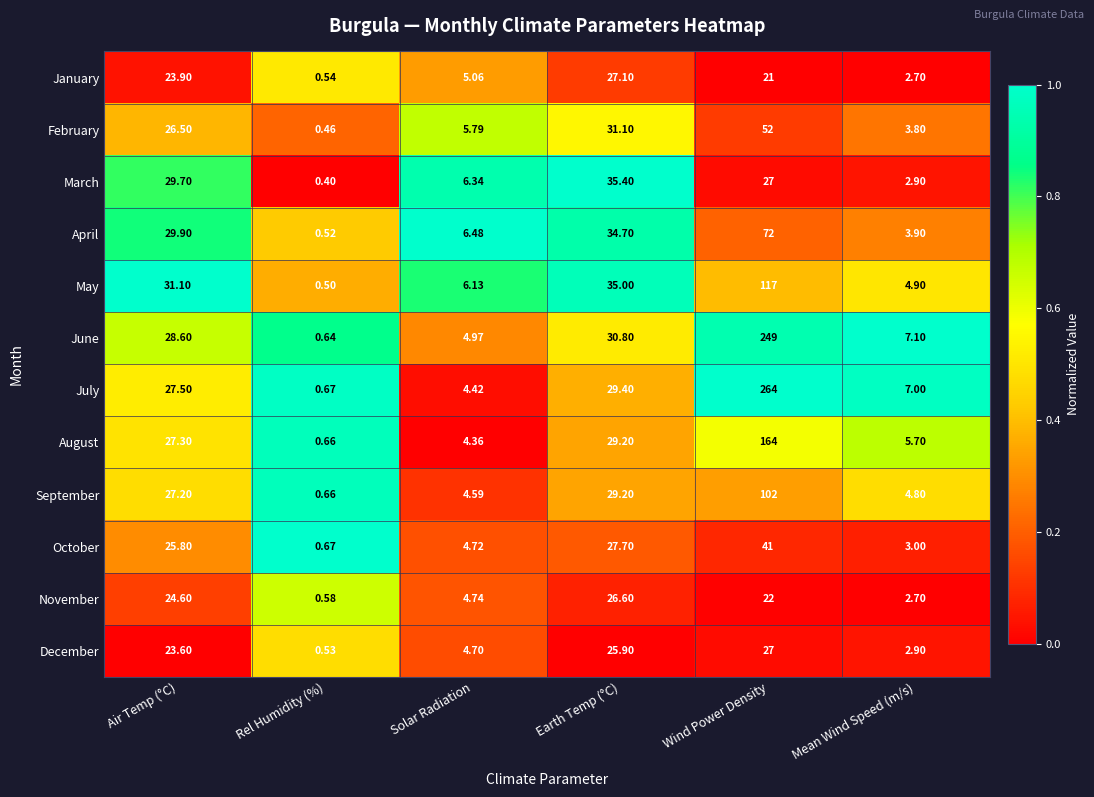

Where does the April series first go above 29?

Air Temp (°C)